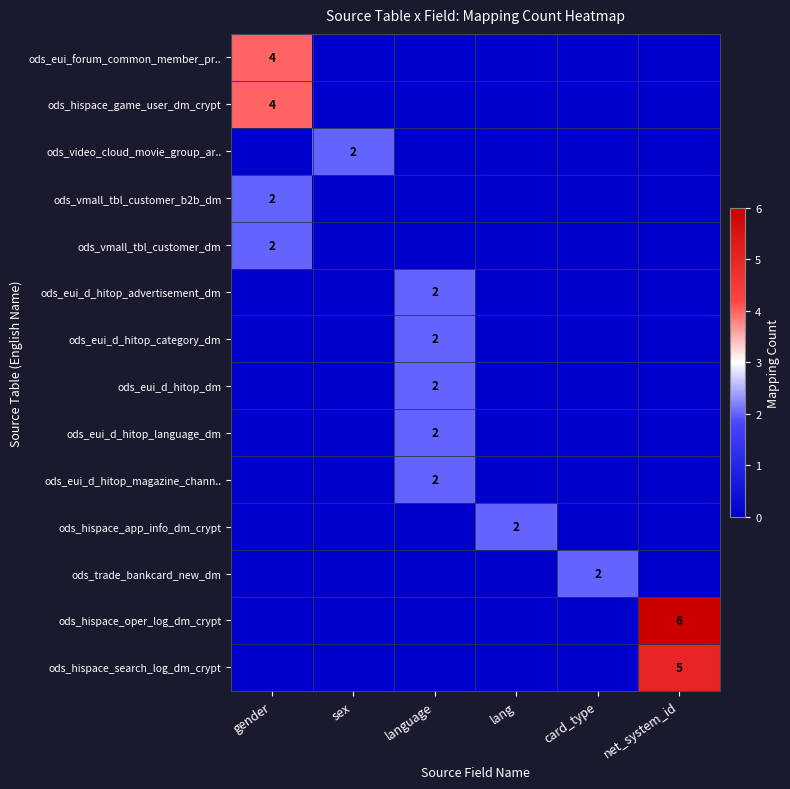

The ods_eui_d_hitop_category_dm series shows 1 at language. True or false?

False